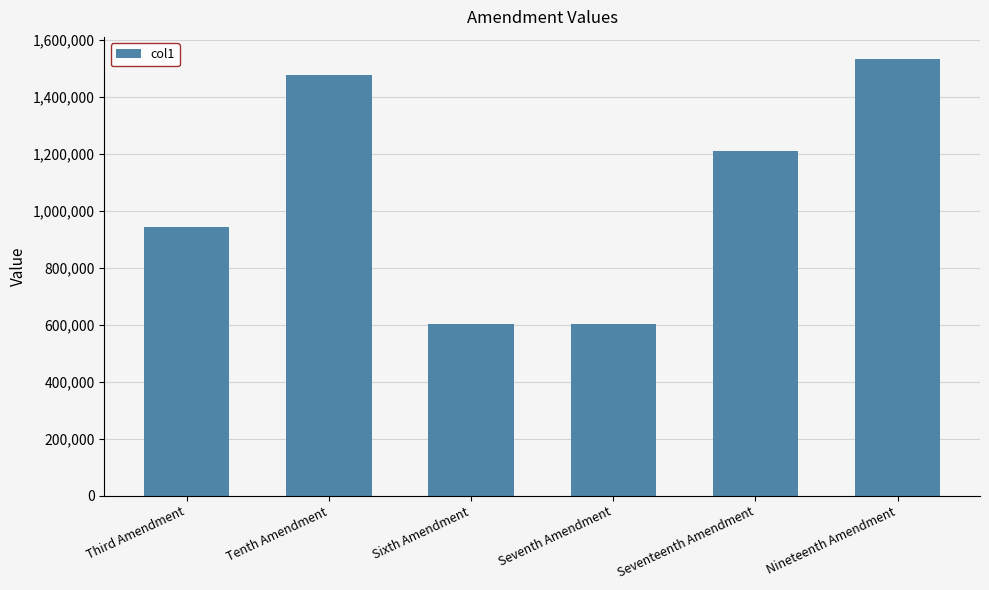

What is the minimum value shown in the chart?

602487.4